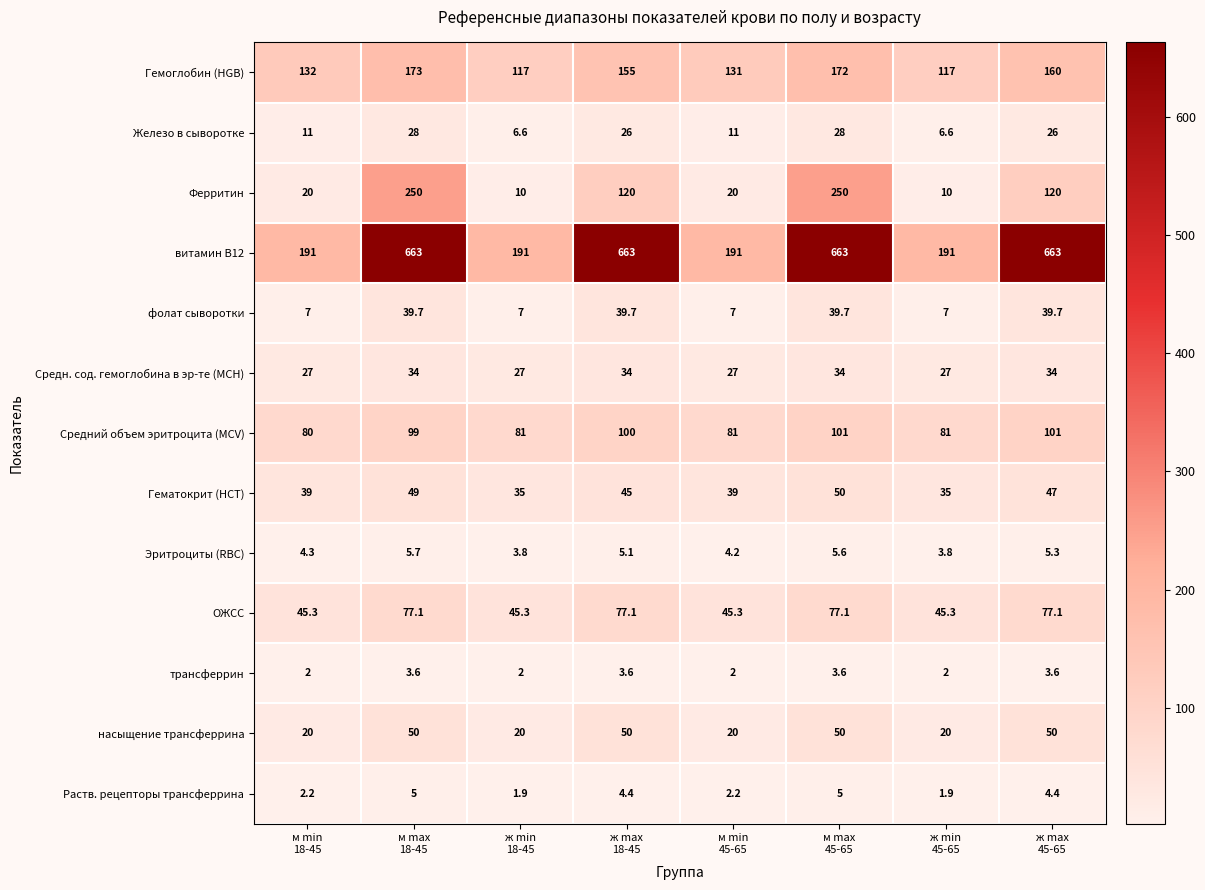

What is the maximum value shown in the chart?

663.0